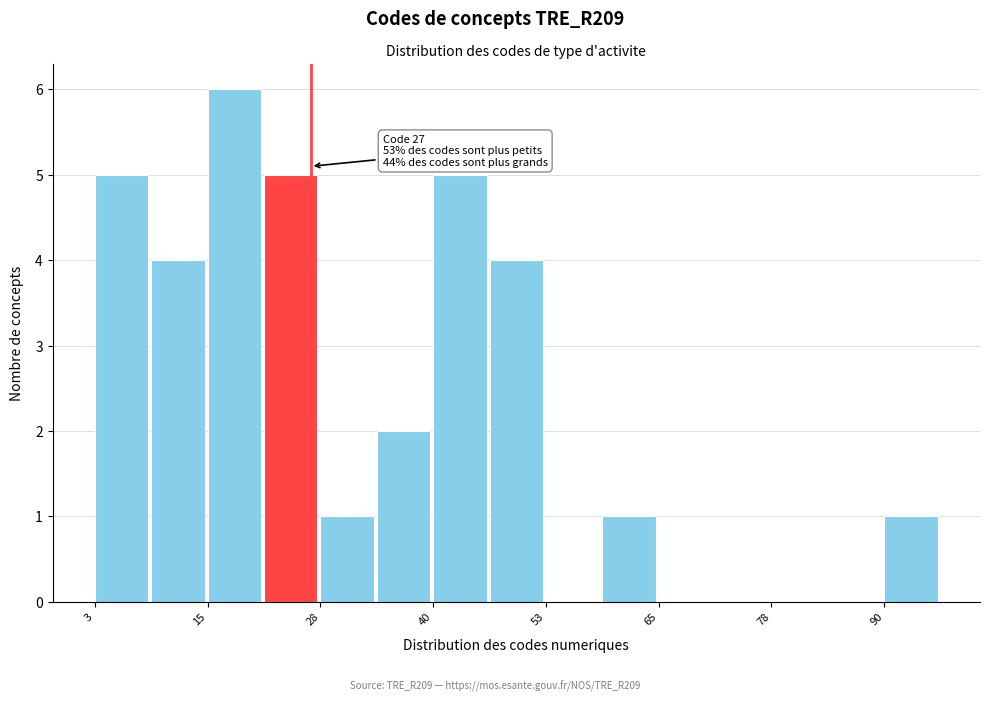

Around what value on the x-axis is the tallest bar? Give the approximate position of its centre, as read against the axis.

18